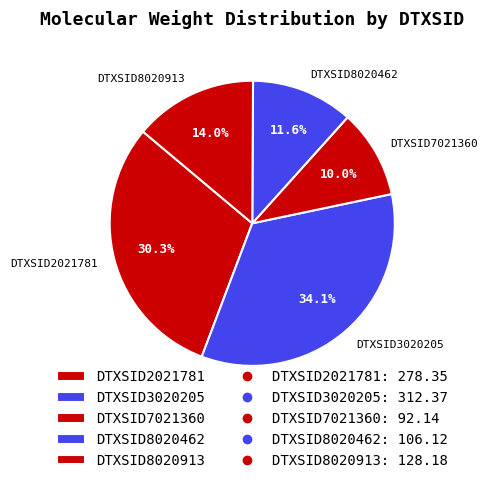

How many segments does this pie chart have?

5